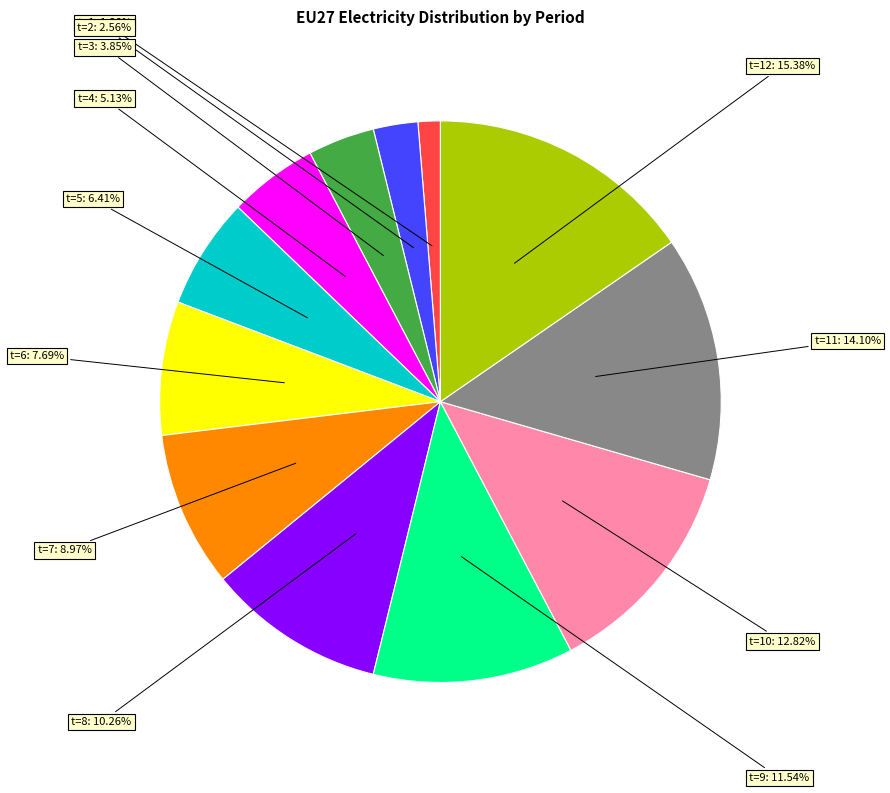

Does any single category account for the majority?

No